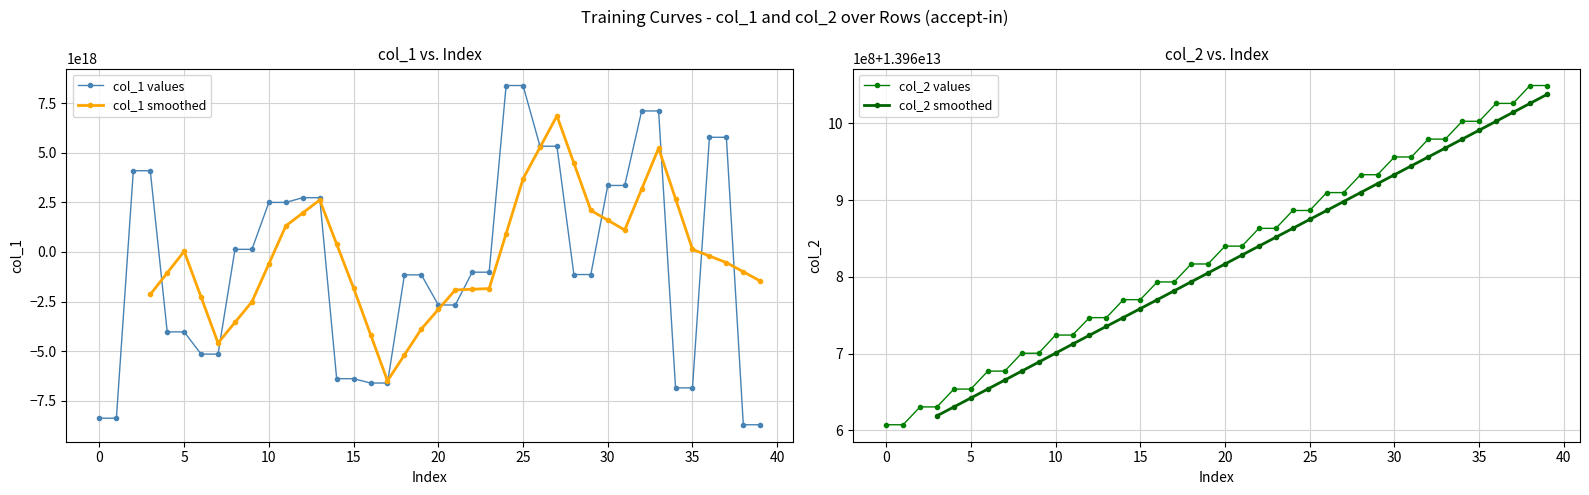

What is the average value of the col_1 series?

-632622307619002752